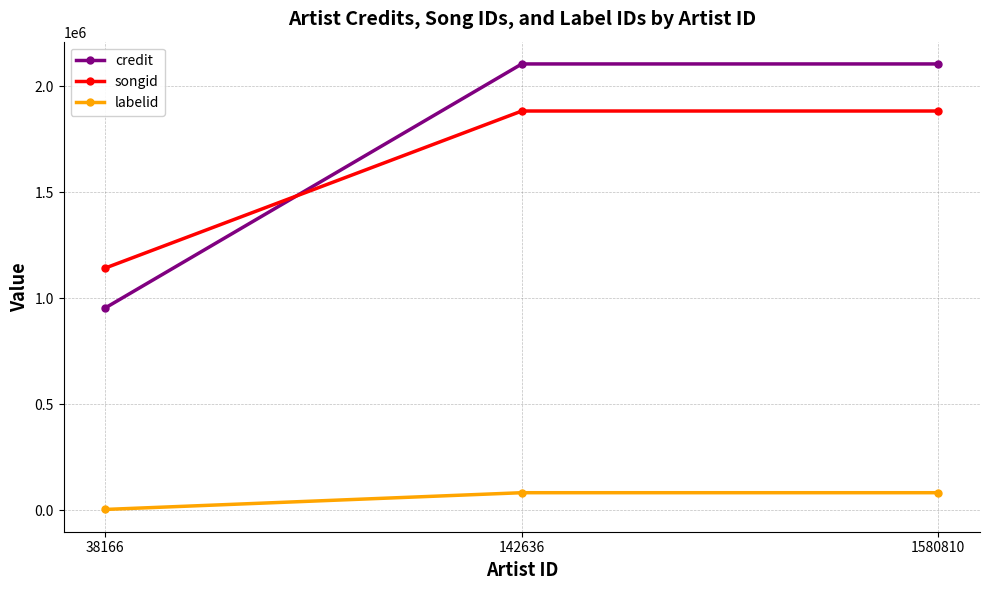

What is the spread (max minus min) of values at 1580810?

2022845